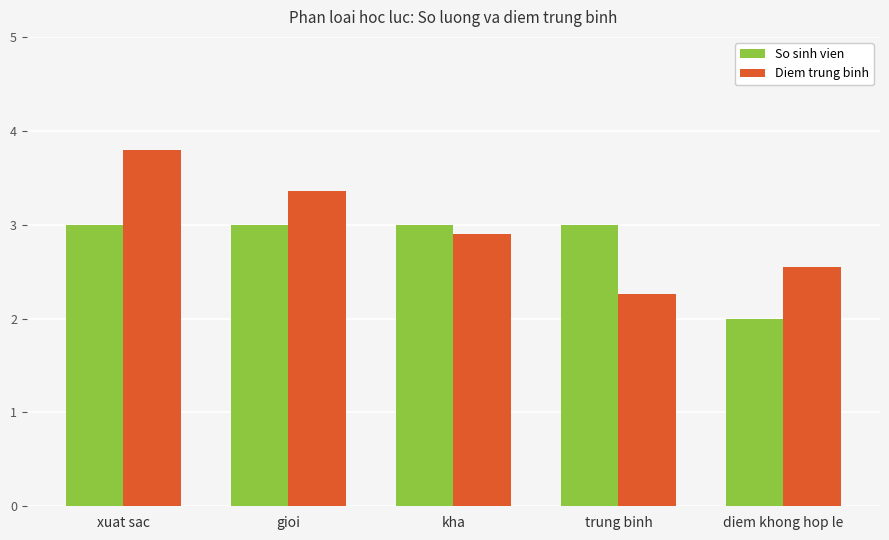

Is it true that So sinh vien equals 3.0 at kha?

True